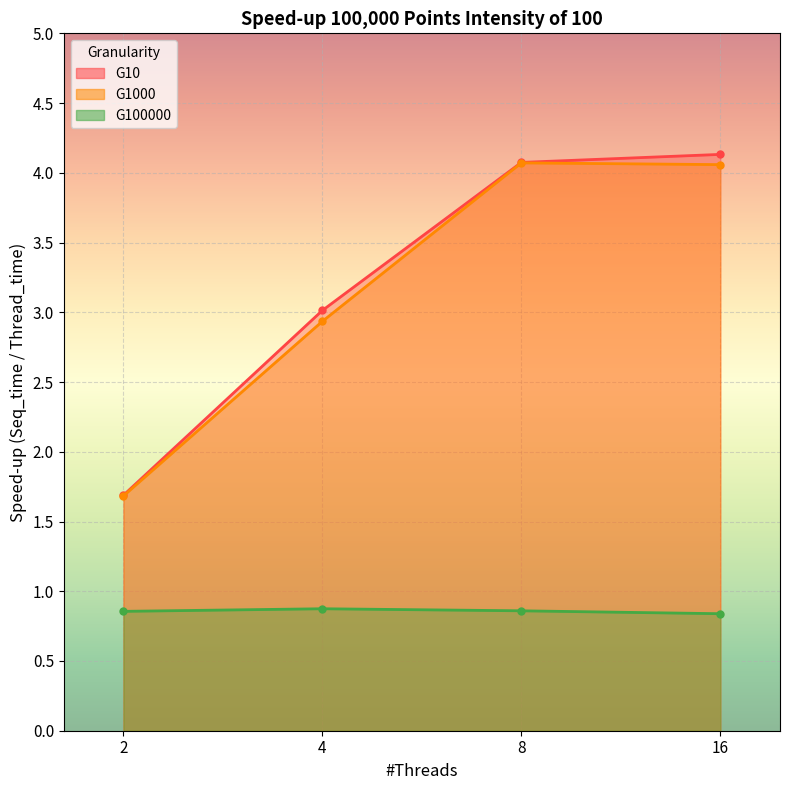

Which category has the highest value in the G100000 series?

4